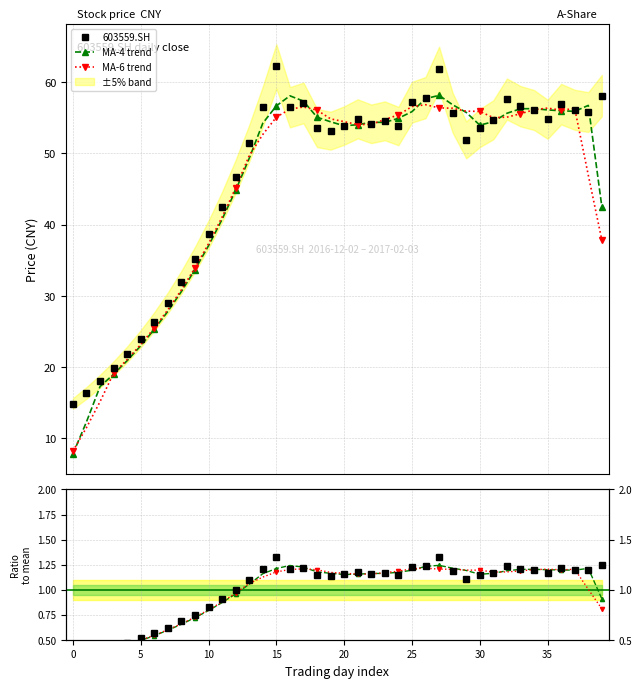

Reading left to right, extract all data points from this chart.

603559.SH: 14.9	16.4	18.0	19.8	21.8	24.0	26.4	29.0	31.9	35.1	38.6	42.5	46.7	51.4	56.5	62.2	56.5	57.1	53.5	53.2	53.9	54.8	54.1	54.5	53.8	57.2	57.8	61.9	55.7	51.9	53.5	54.7	57.6	56.6	56.1	54.8	56.9	56.1	55.8	58.1
MA-4 trend: 7.8	12.3	17.3	19.0	20.9	23.0	25.3	27.8	30.6	33.7	37.0	40.7	44.8	49.3	54.2	56.6	58.1	57.3	55.1	54.4	53.9	54.0	54.3	54.3	54.9	55.8	57.7	58.1	56.8	55.7	53.9	54.4	55.6	56.2	56.3	56.1	56.0	55.9	56.7	42.5
MA-6 trend: 8.2	11.5	15.2	19.1	21.1	23.2	25.5	28.0	30.8	33.9	37.3	41.0	45.1	49.7	52.6	55.1	56.2	56.5	56.1	54.8	54.4	54.0	54.1	54.7	55.4	56.6	56.8	56.4	56.3	55.9	55.9	55.0	55.1	55.5	56.1	56.3	56.0	56.3	46.9	37.8
ratio to mean: 0.3	0.4	0.4	0.4	0.5	0.5	0.6	0.6	0.7	0.8	0.8	0.9	1.0	1.1	1.2	1.3	1.2	1.2	1.1	1.1	1.2	1.2	1.2	1.2	1.2	1.2	1.2	1.3	1.2	1.1	1.1	1.2	1.2	1.2	1.2	1.2	1.2	1.2	1.2	1.2
MA-4 ratio: 0.2	0.3	0.4	0.4	0.4	0.5	0.5	0.6	0.7	0.7	0.8	0.9	1.0	1.1	1.2	1.2	1.2	1.2	1.2	1.2	1.2	1.2	1.2	1.2	1.2	1.2	1.2	1.2	1.2	1.2	1.2	1.2	1.2	1.2	1.2	1.2	1.2	1.2	1.2	0.9
MA-6 ratio: 0.2	0.2	0.3	0.4	0.5	0.5	0.5	0.6	0.7	0.7	0.8	0.9	1.0	1.1	1.1	1.2	1.2	1.2	1.2	1.2	1.2	1.2	1.2	1.2	1.2	1.2	1.2	1.2	1.2	1.2	1.2	1.2	1.2	1.2	1.2	1.2	1.2	1.2	1.0	0.8